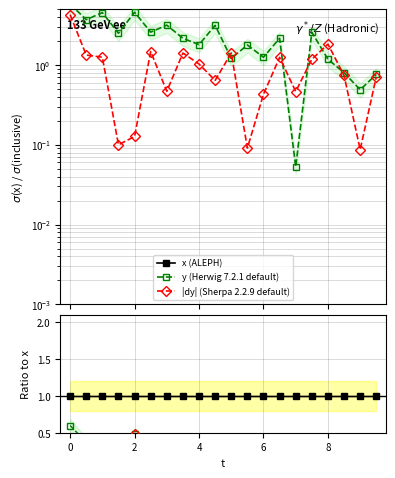

How many interior local peaks does the |dy| (Sherpa 2.2.9 default) series have?

5